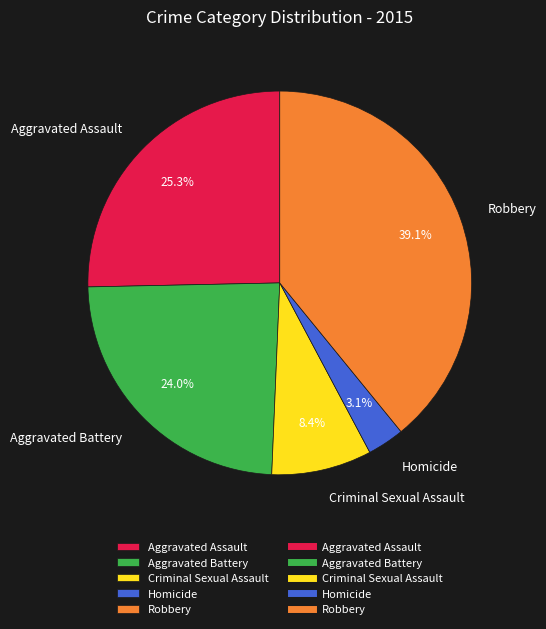

What percentage is NOT represented by Criminal Sexual Assault?

91.6%